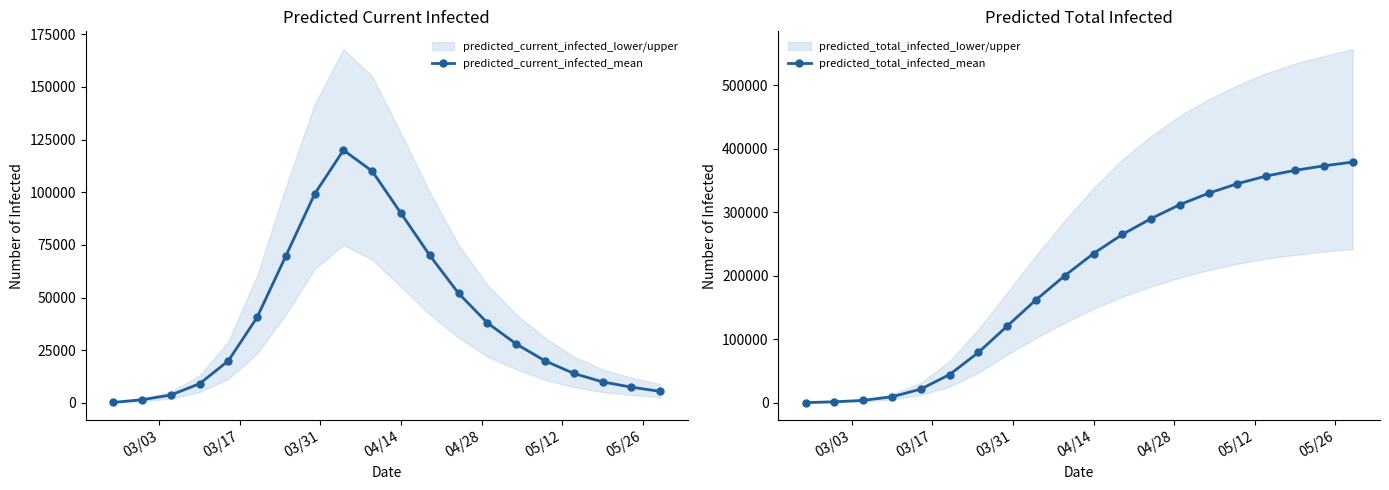

True or false: predicted_current_infected_mean has more than 2 interior local peaks.

False